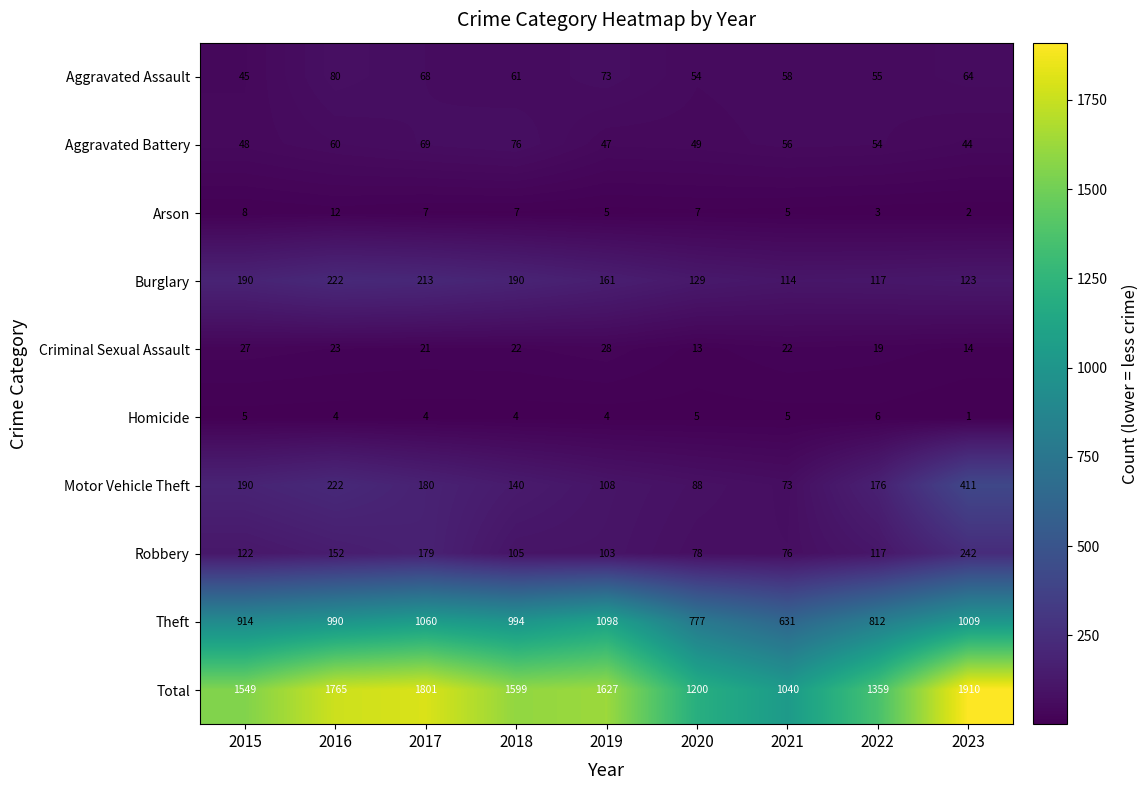

At which label is Robbery closest to 159?

2016